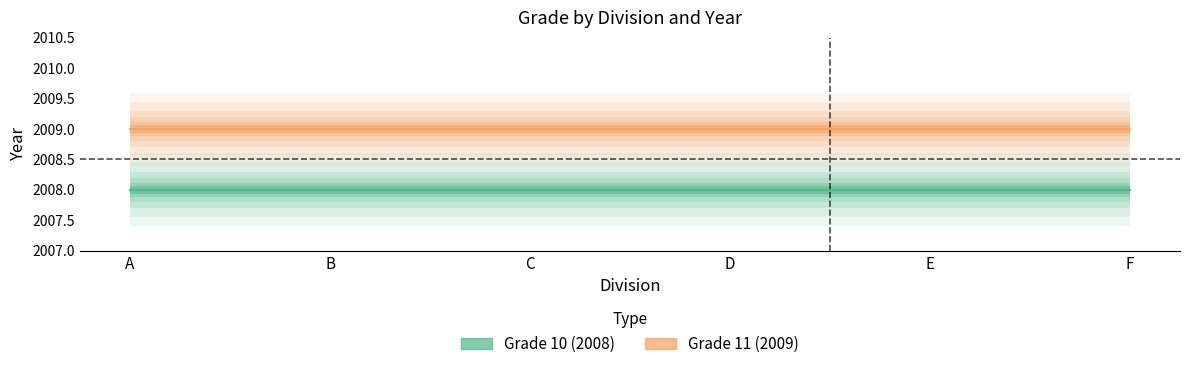

What are all the series names shown in the legend?

Grade 10 (2008), Grade 11 (2009)